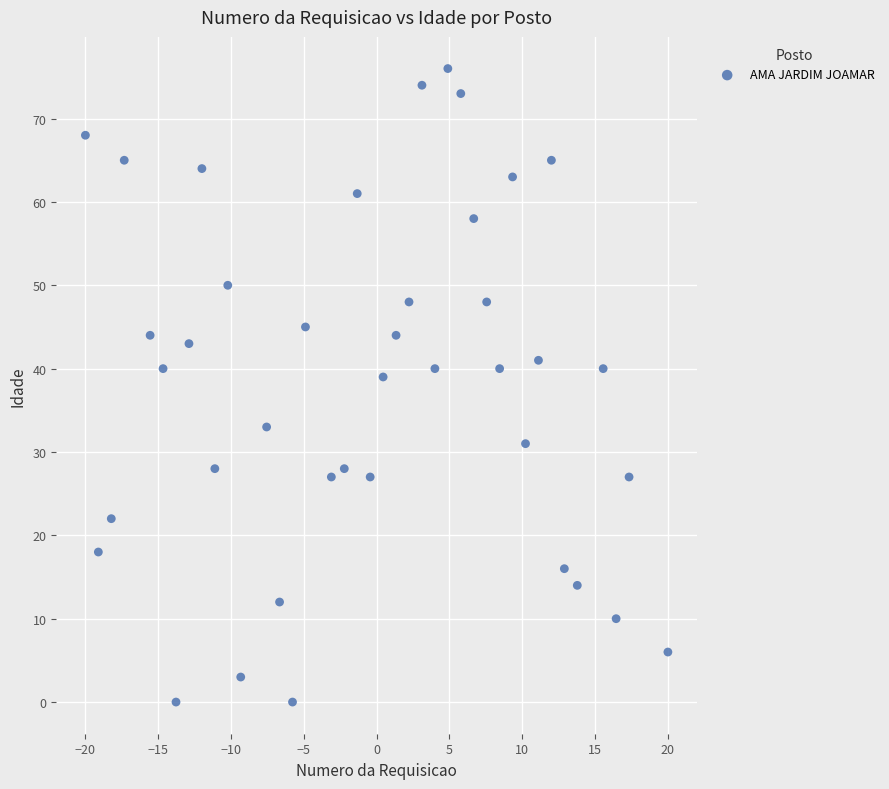

What Y value in the scatter plot is closest to 38?

39